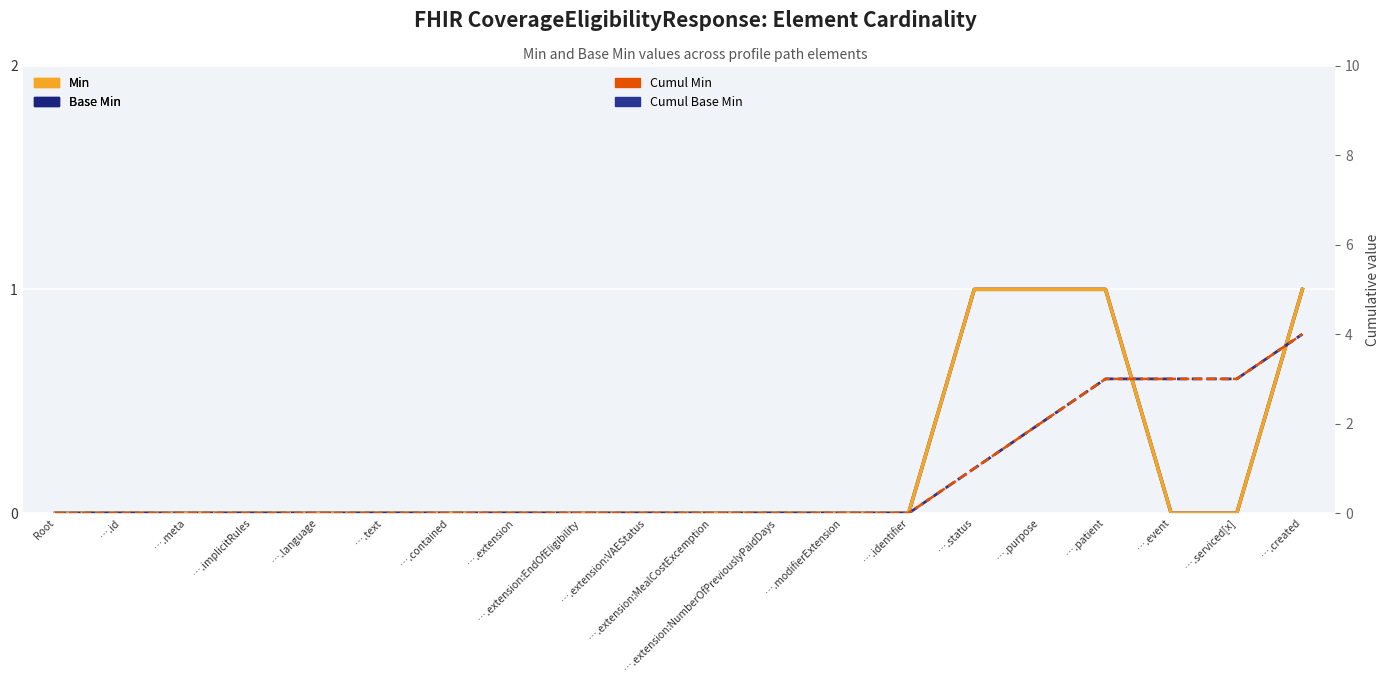

True or false: Cumul Base Min and Base Min cross at least once.

False